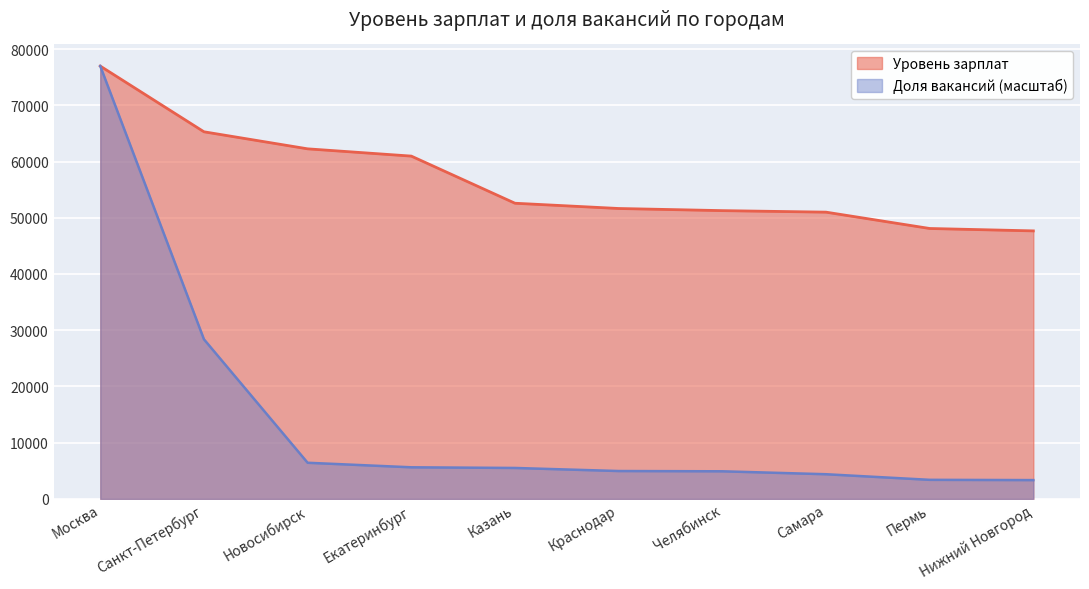

The value of Доля вакансий at Краснодар is 4955.9. True or false?

True